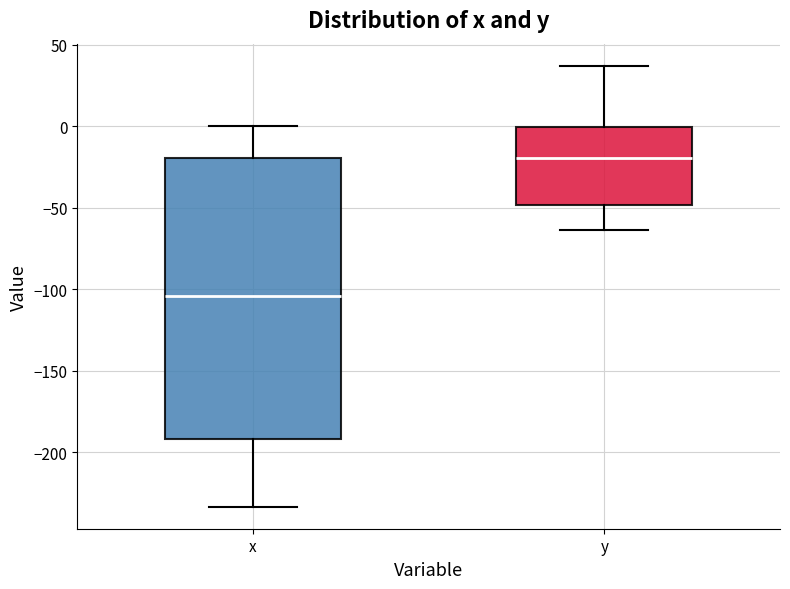

Reading left to right, transcribe this box plot: for each box, give where its median line is, the range the box spans, and where its two whiskers end, as read against the y-axis. The values are not printed on the chart, so give them approximately, as read against the axis.

x: median -105, box -190 to -20, whiskers -235 to 0
y: median -20, box -50 to 0, whiskers -65 to 35